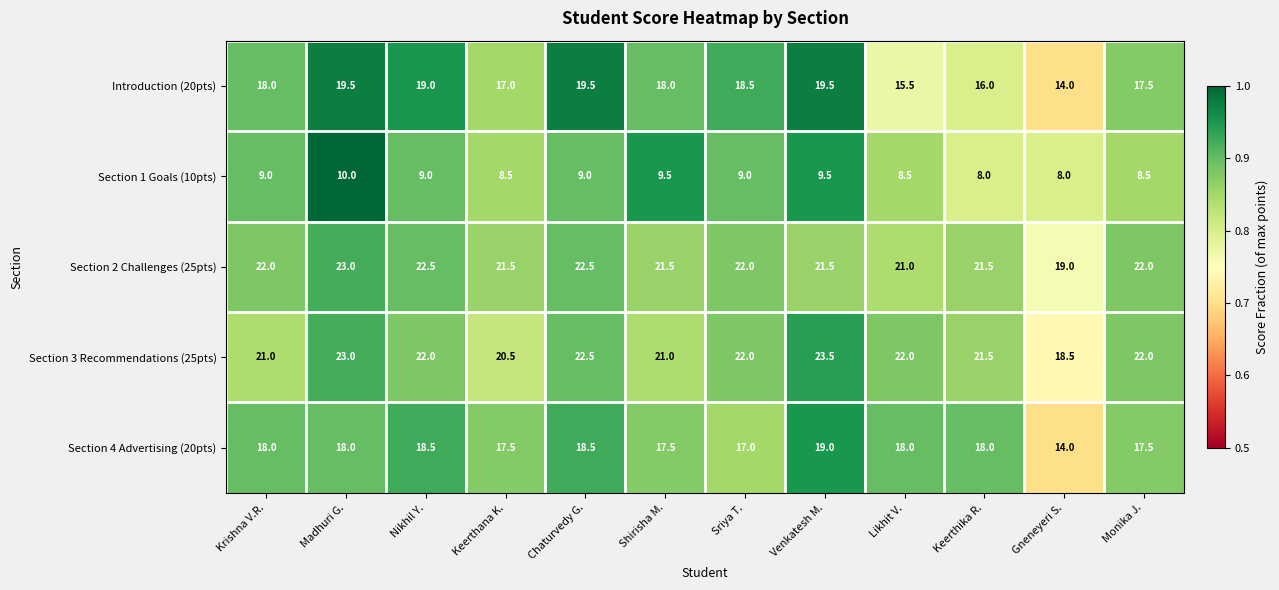

Which label corresponds to the largest value in the chart?

Venkatesh M.